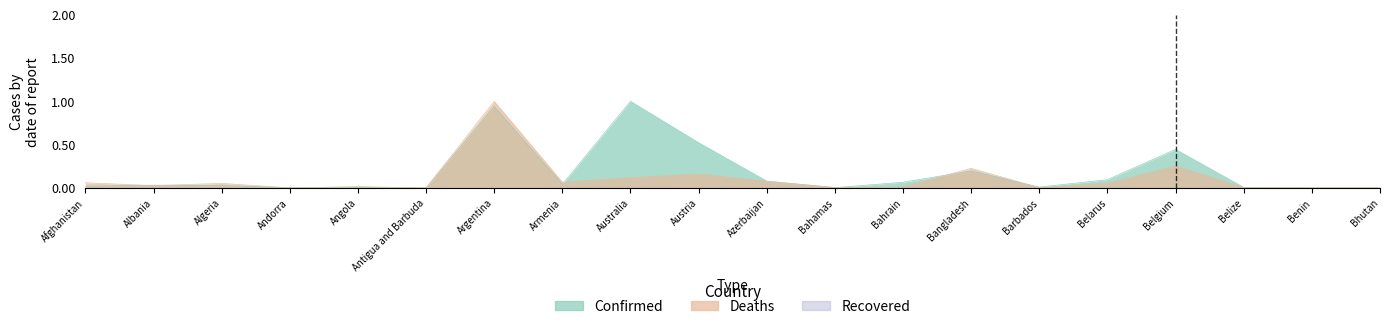

Which category has the highest value in the Deaths series?

Argentina